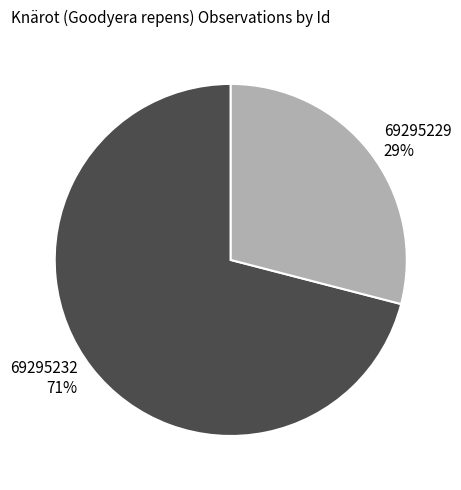

What percentage is the 69295232 slice, to the nearest percent?

71%